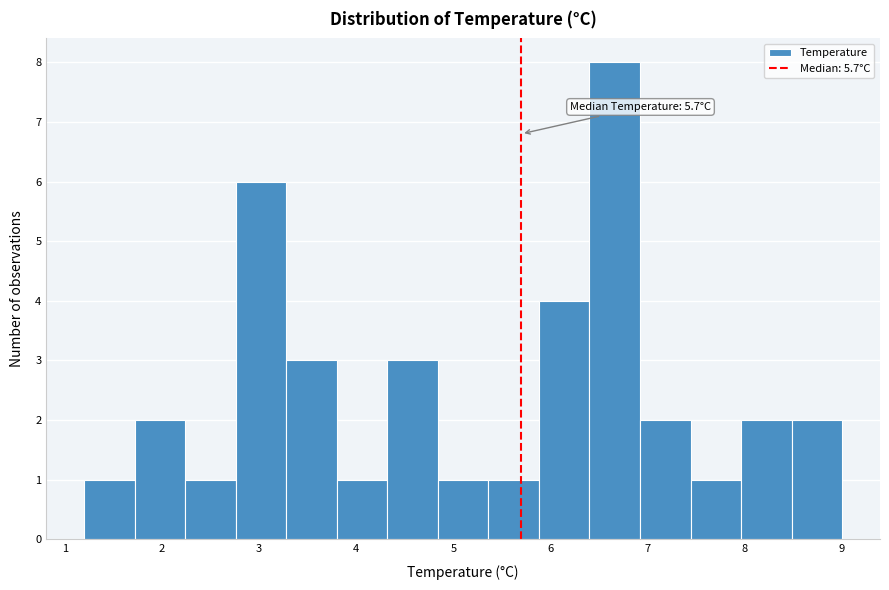

Over which range of the x-axis is the bar tallest?

6.40 to 6.92